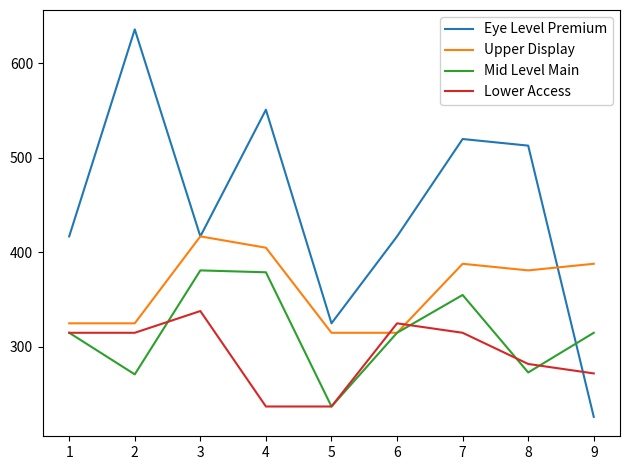

The value of Eye Level Premium at 2 is 636. True or false?

True